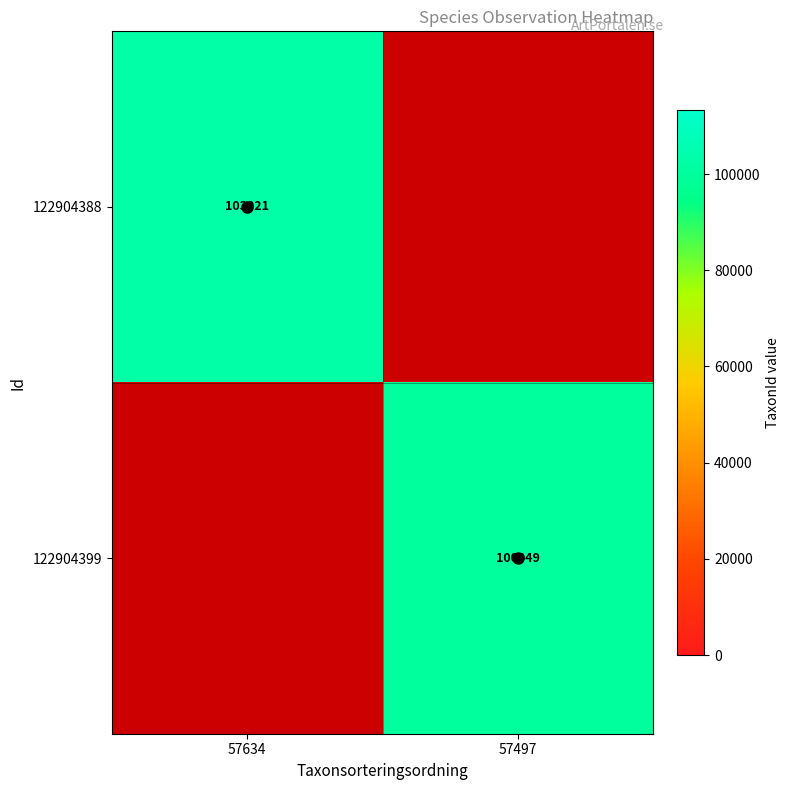

What is the maximum value shown in the chart?

103021.0